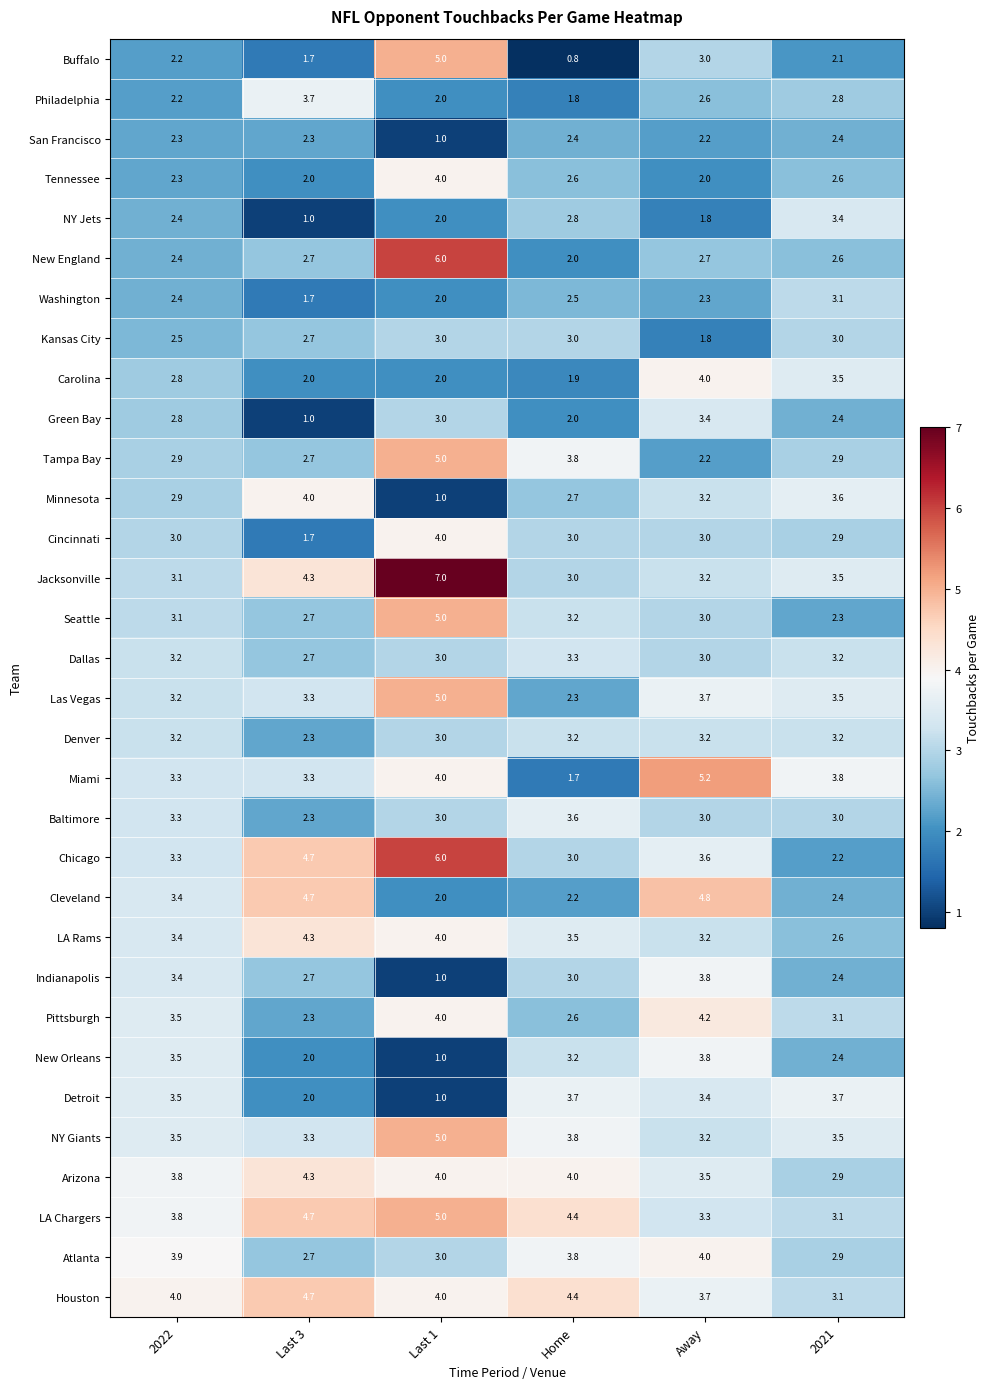

What is the greatest value displayed?

7.0